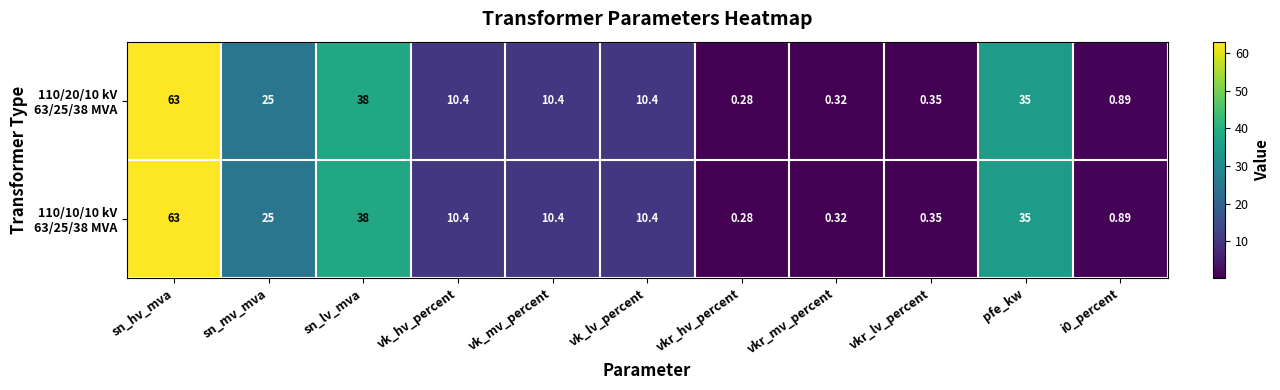

At which category does the chart reach its minimum across all series?

vkr_hv_percent